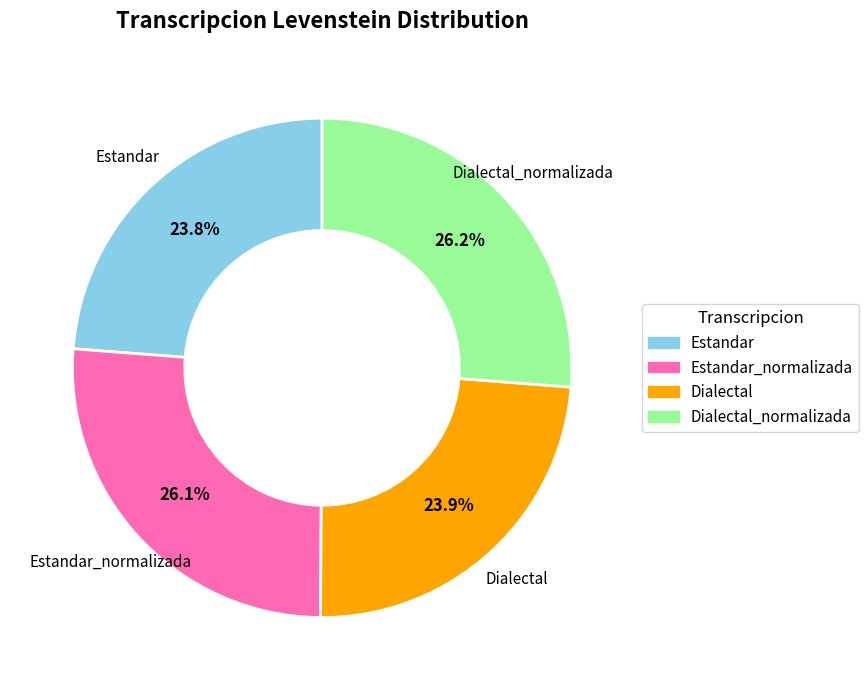

How many slices are in this pie chart?

4